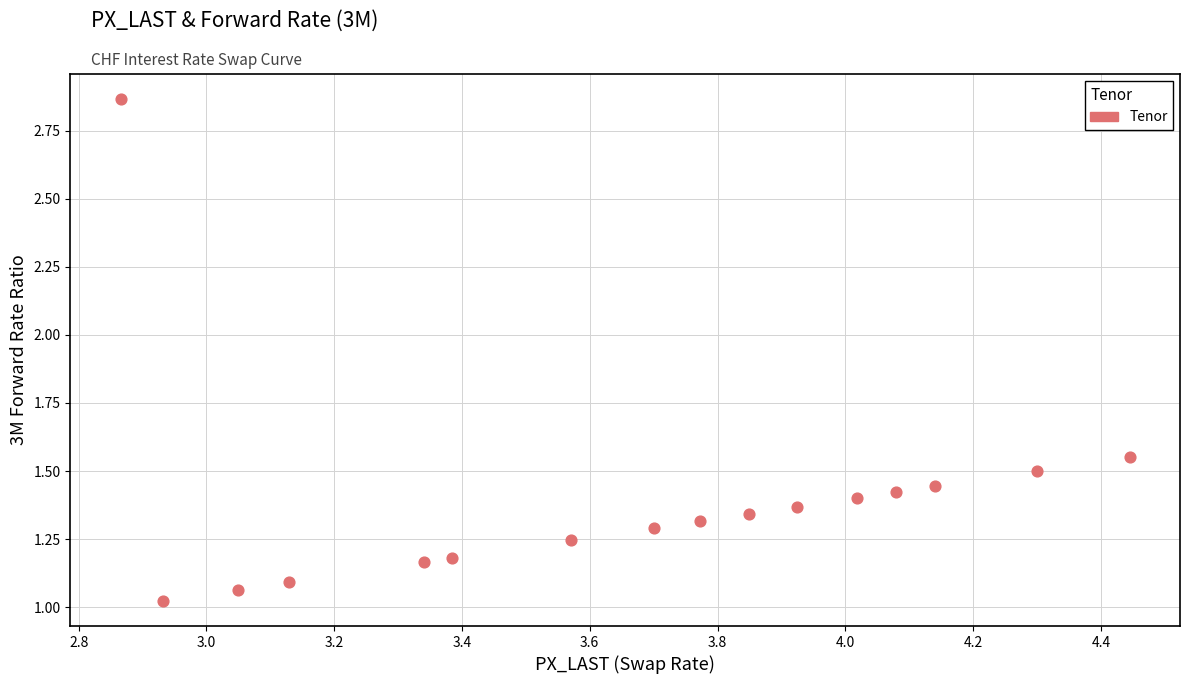

What is the range of Y values (max minus min)?

1.8